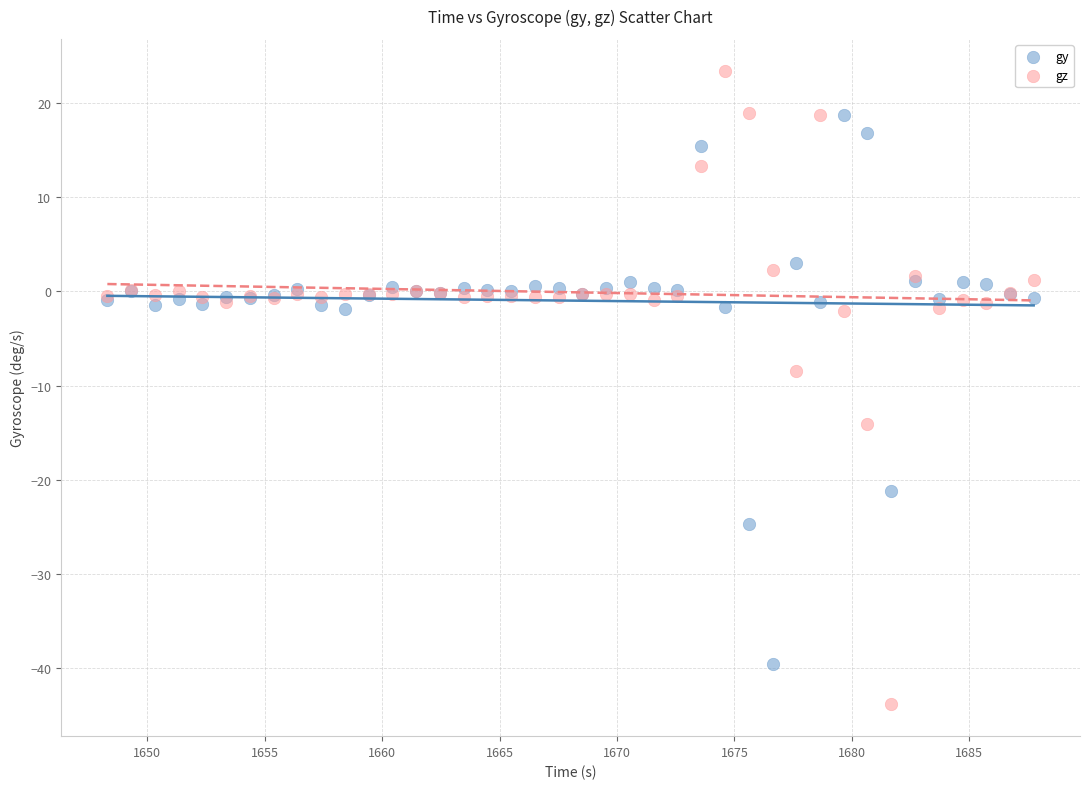

What are all the series names shown in the legend?

gy, gz